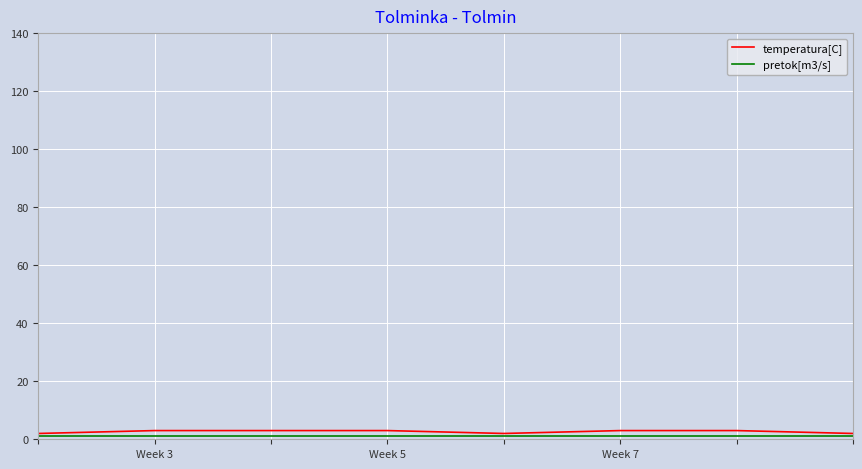

Which series has the largest range (max minus min)?

temperatura[C]